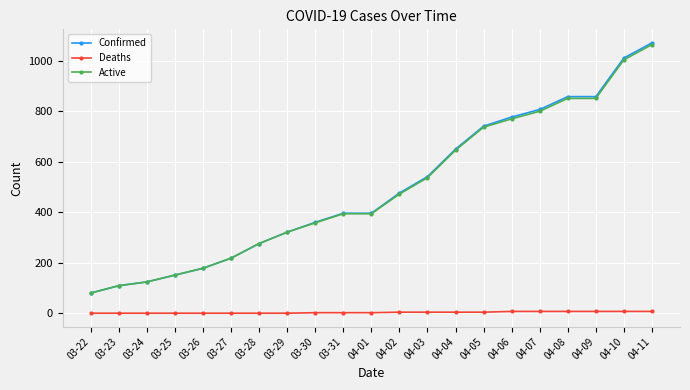

What is the label of the 9th point from the right?

04-03